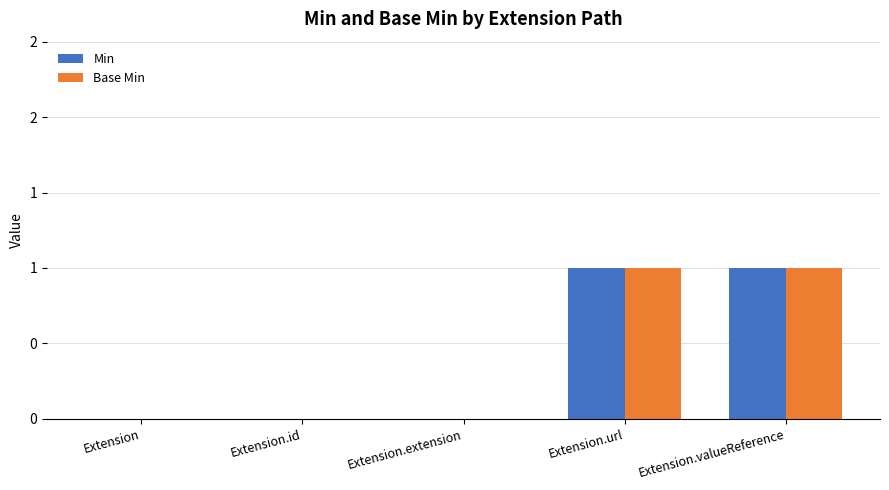

What are all the series names shown in the legend?

Min, Base Min